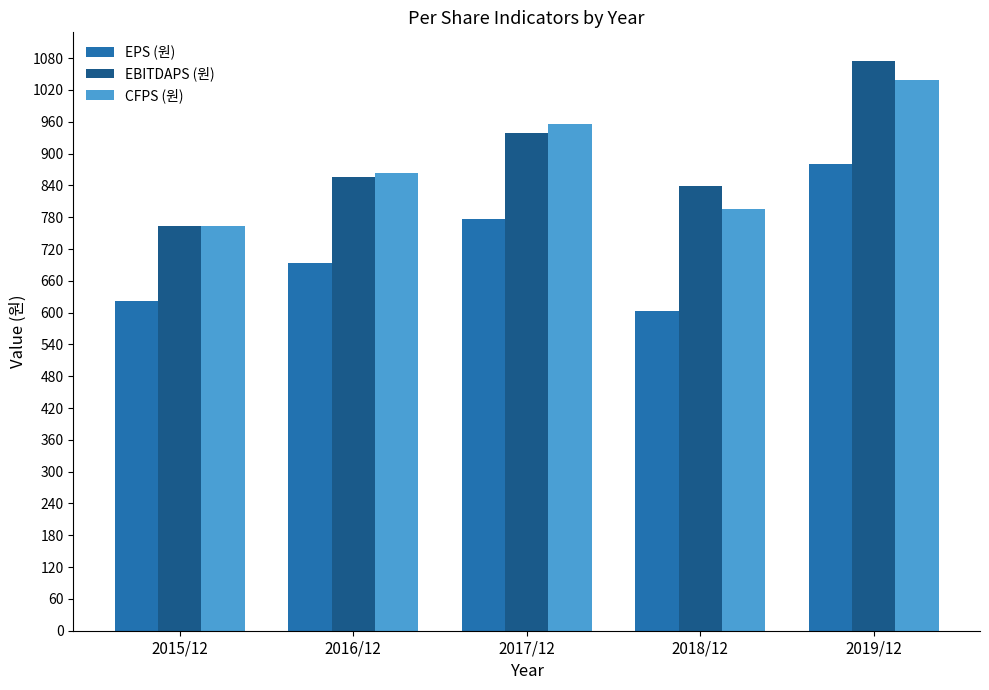

What is the label of the 1st bar from the left?

2015/12